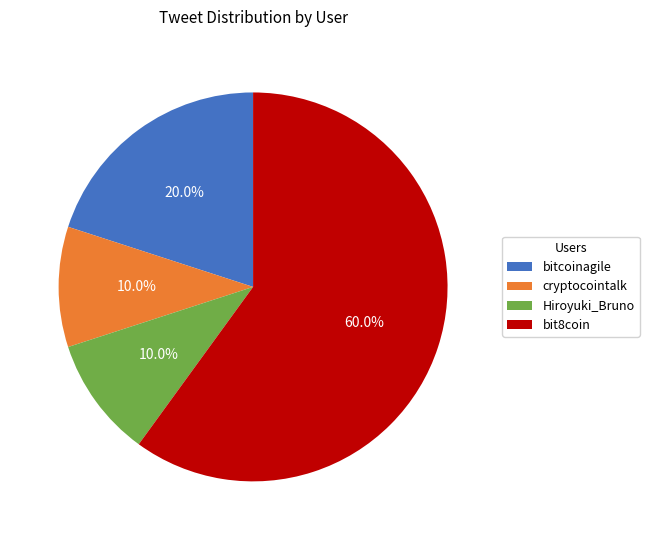

The Hiroyuki_Bruno slice represents 16% of the pie. True or false?

False